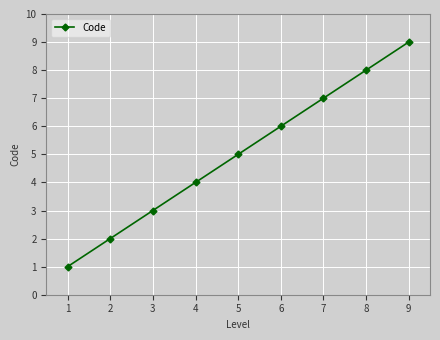

Which category has the highest value across all series?

9